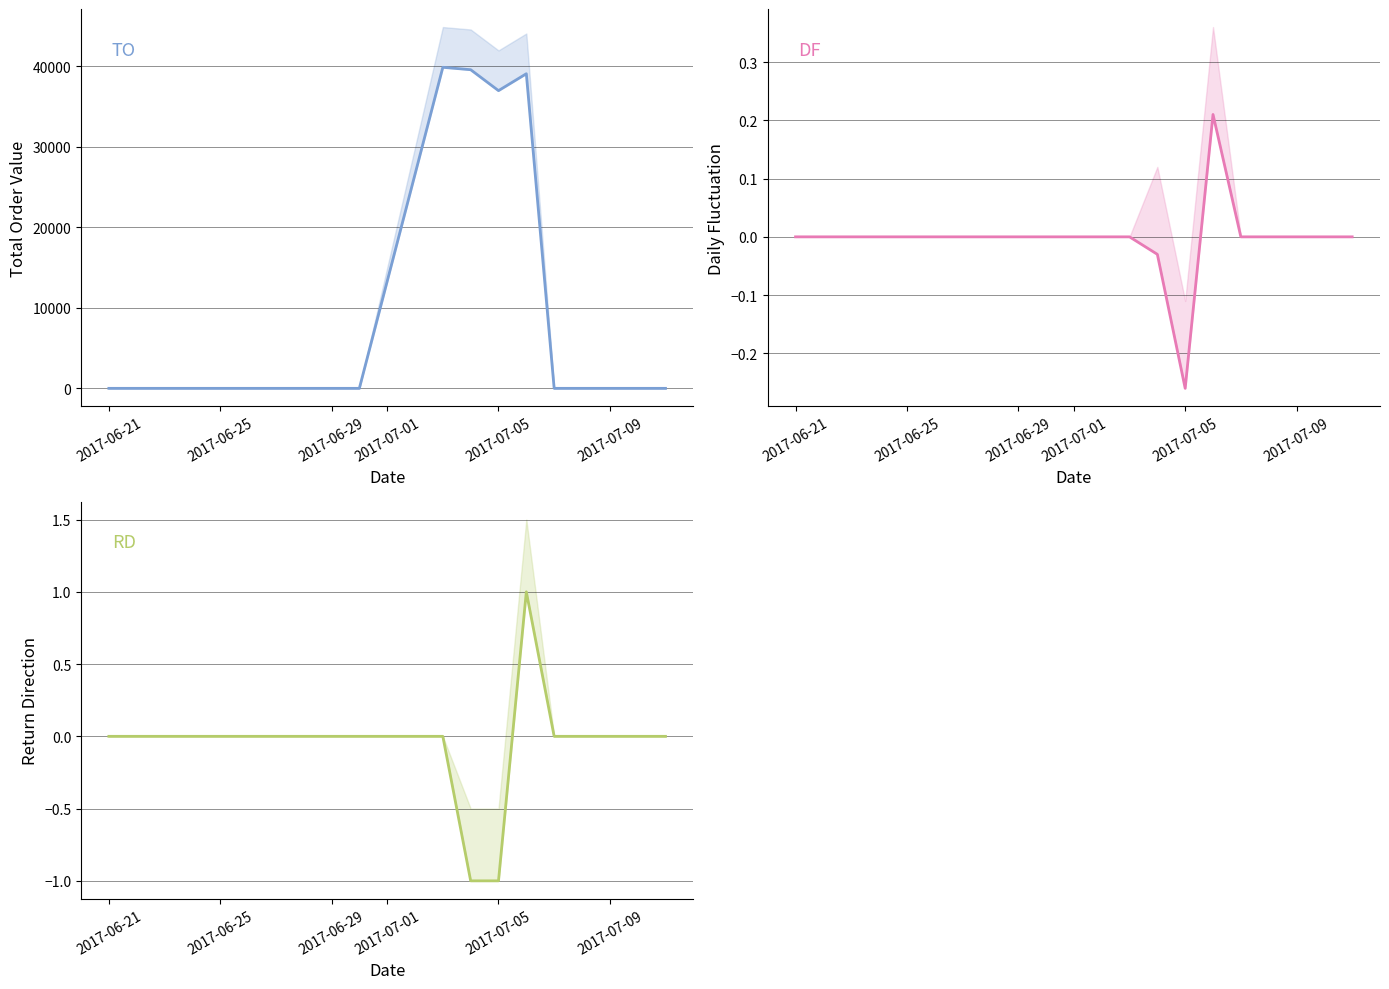

Between 2017-06-25 and 2017-07-09, which series saw the biggest shift?

TO